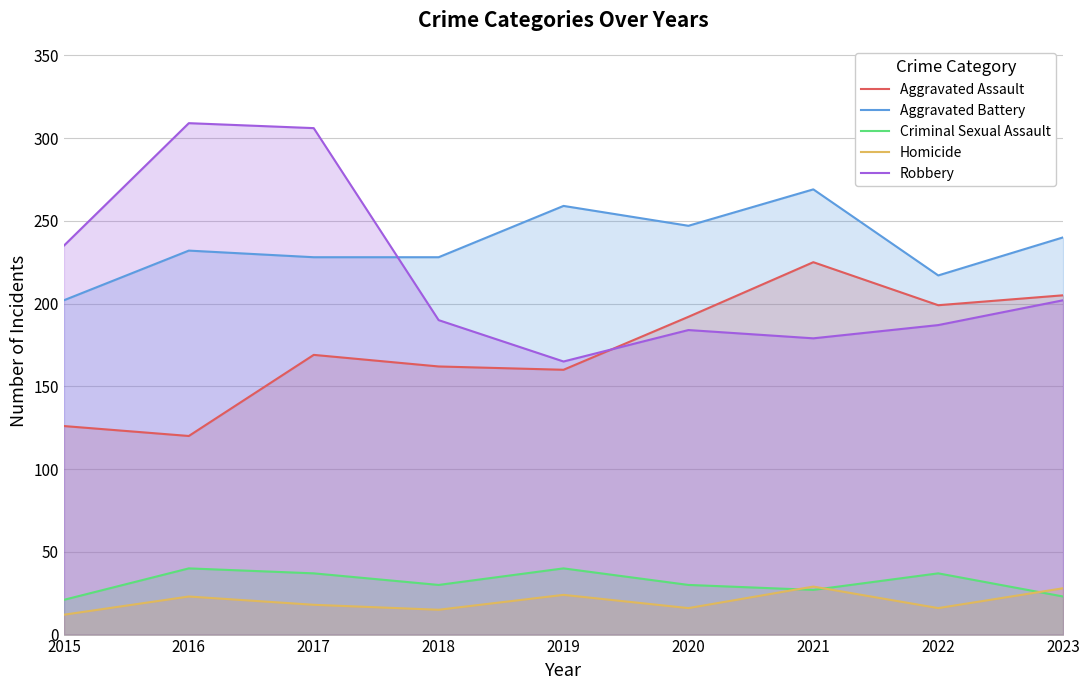

How many interior local peaks does the Aggravated Assault series have?

2